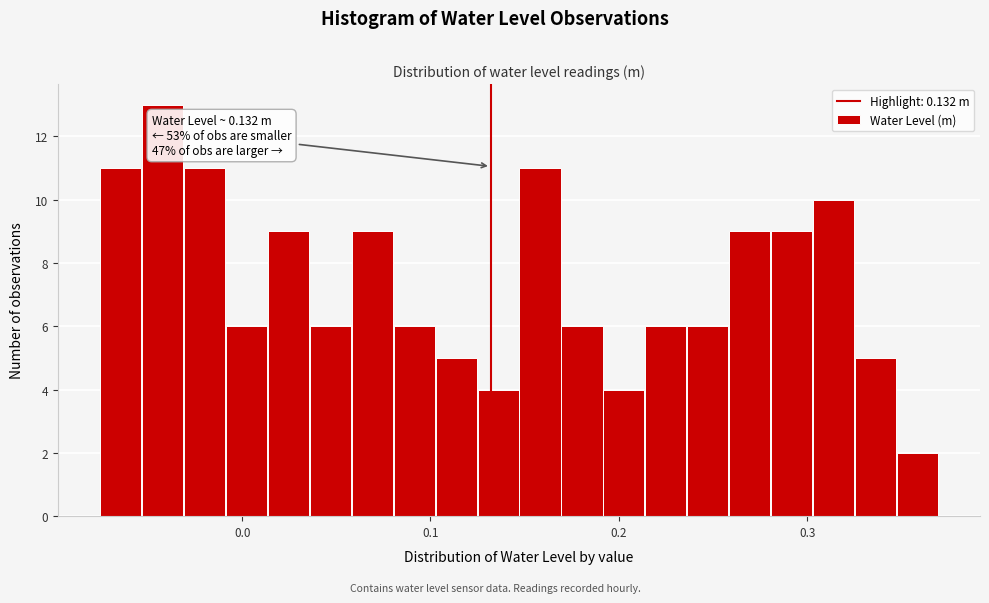

Around what value on the x-axis is the tallest bar? Give the approximate position of its centre, as read against the axis.

-0.04